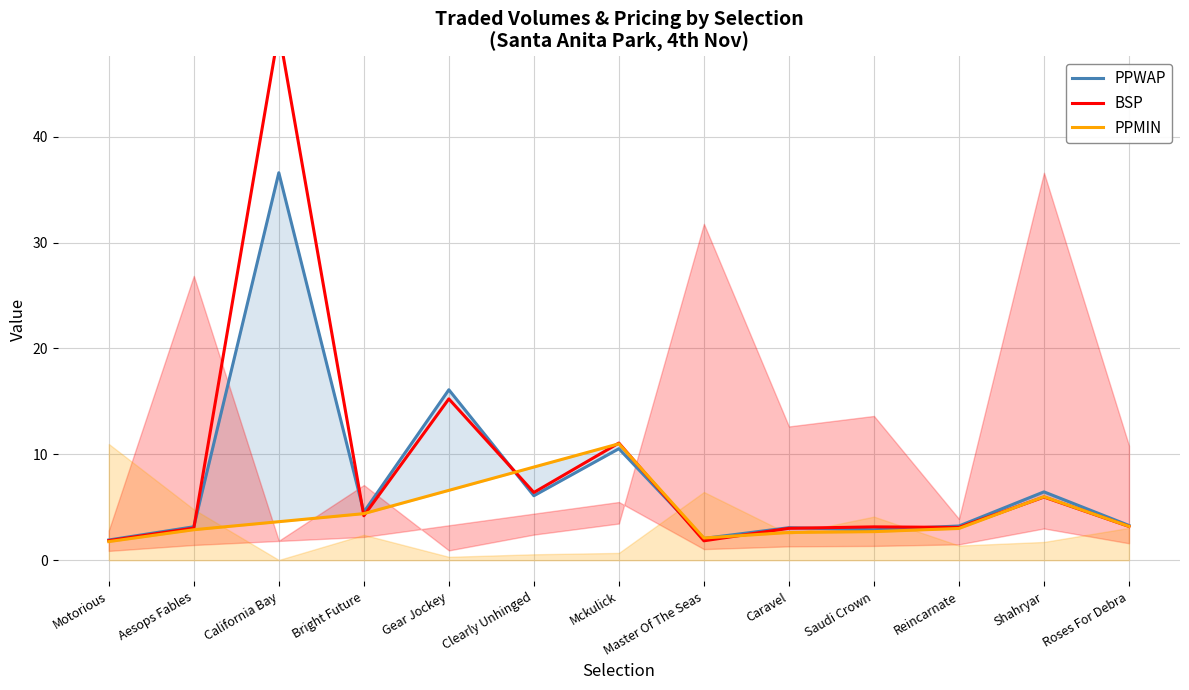

True or false: PPWAP has more than 2 points higher than both neighbors.

True